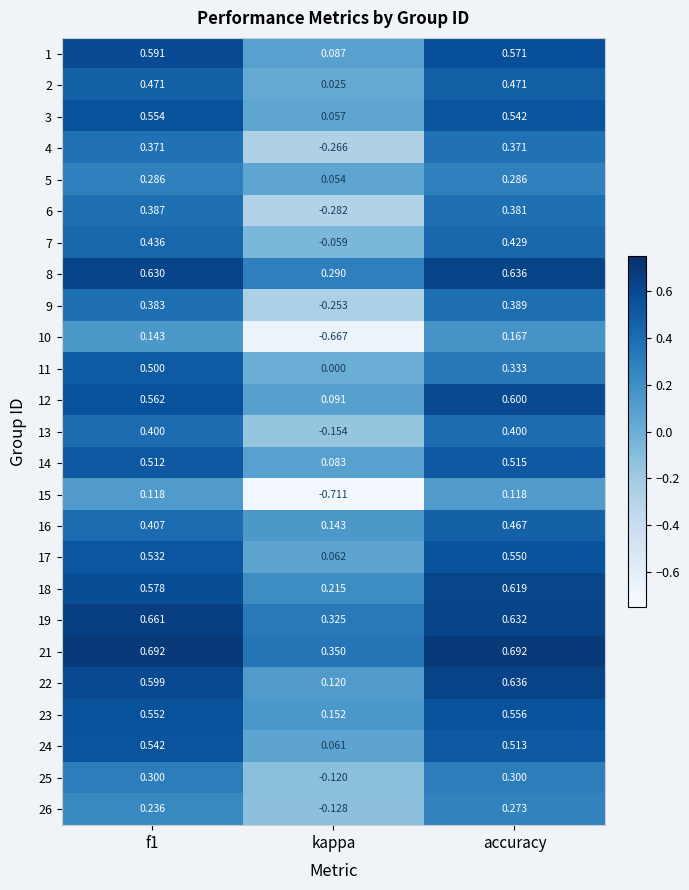

At which label is 21 closest to 0?

kappa